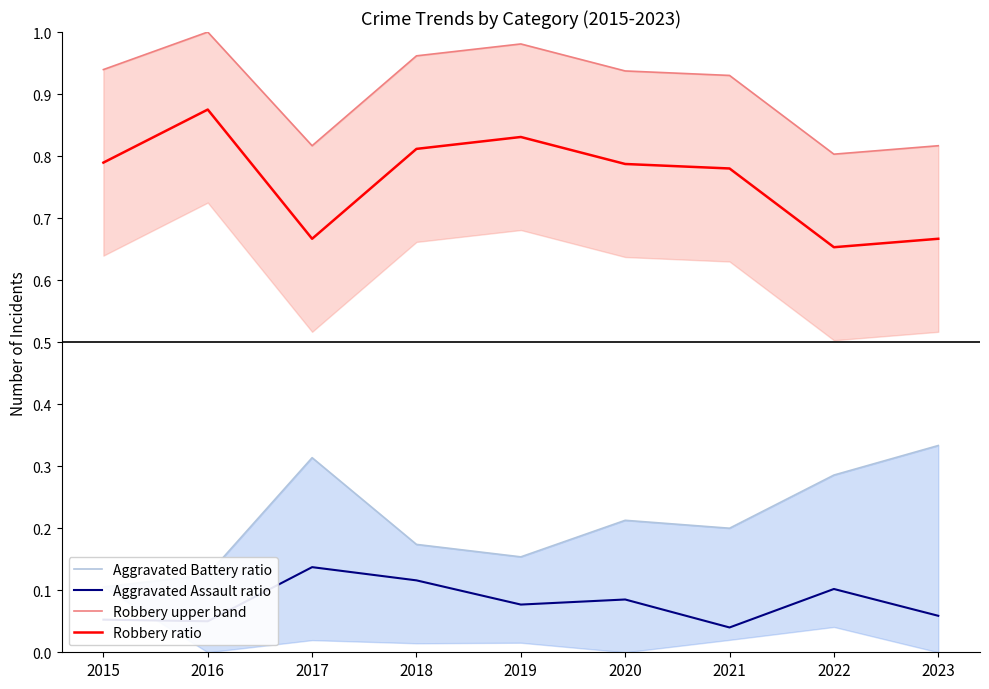

What is the highest value of the Robbery upper band series?

1.0